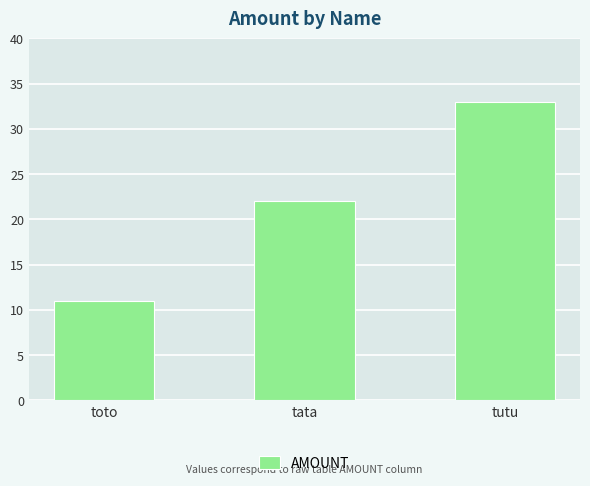

Where is the data nearest to the value 22?

tata